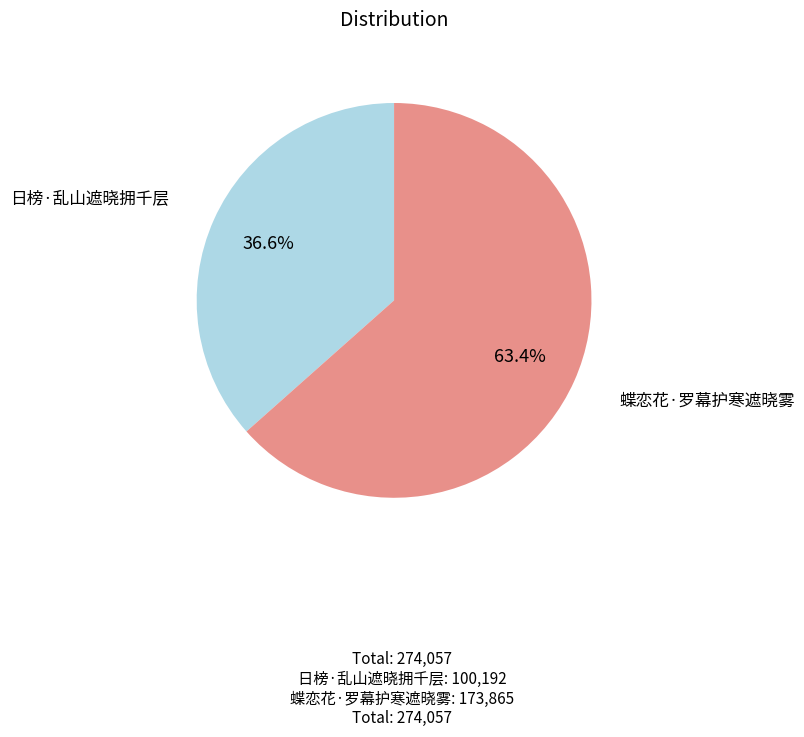

To the nearest percent, what is the combined percentage of 日榜·乱山遮晓拥千层 and 蝶恋花·罗幕护寒遮晓雾?

100%